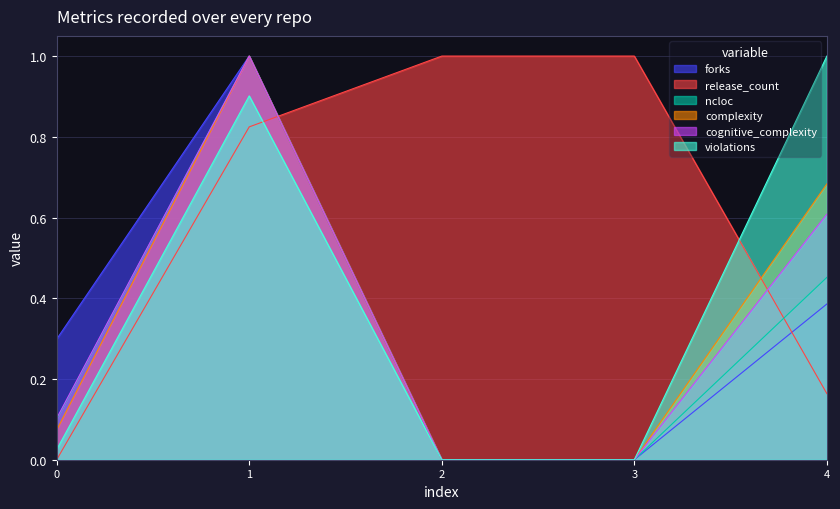

Which series has the largest range (max minus min)?

forks